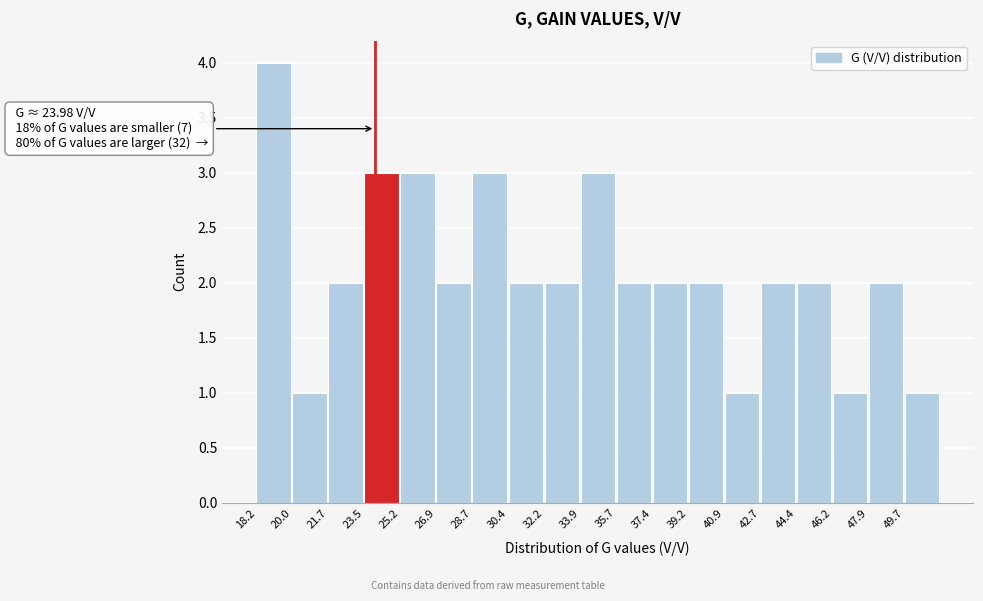

Over which range of the x-axis is the bar tallest?

18.2 to 20.0